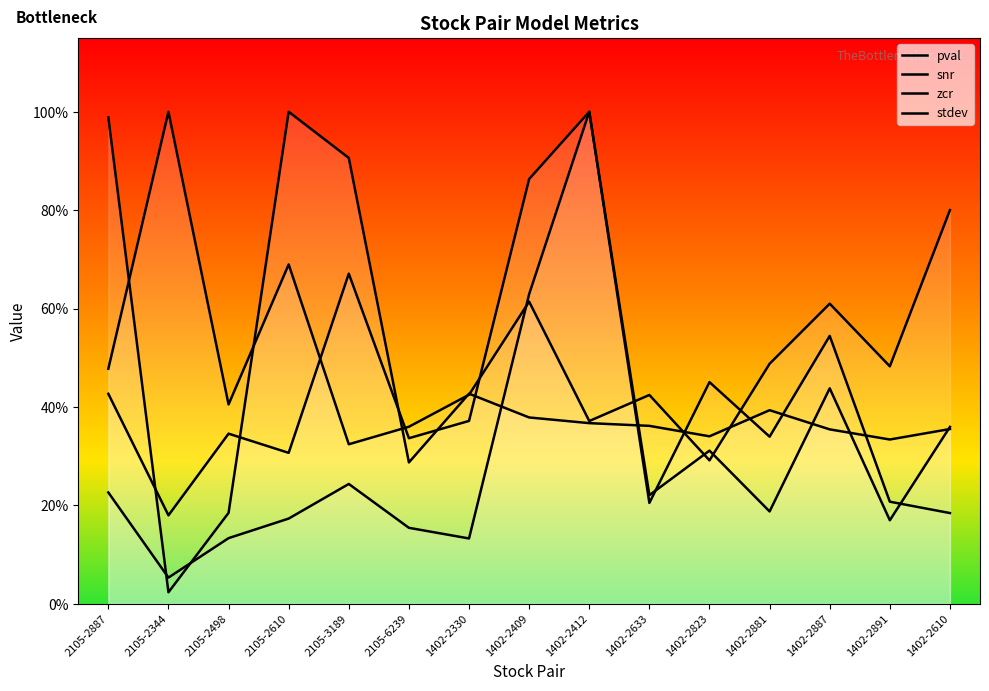

Which category has the highest value in the pval series?

2105-2610